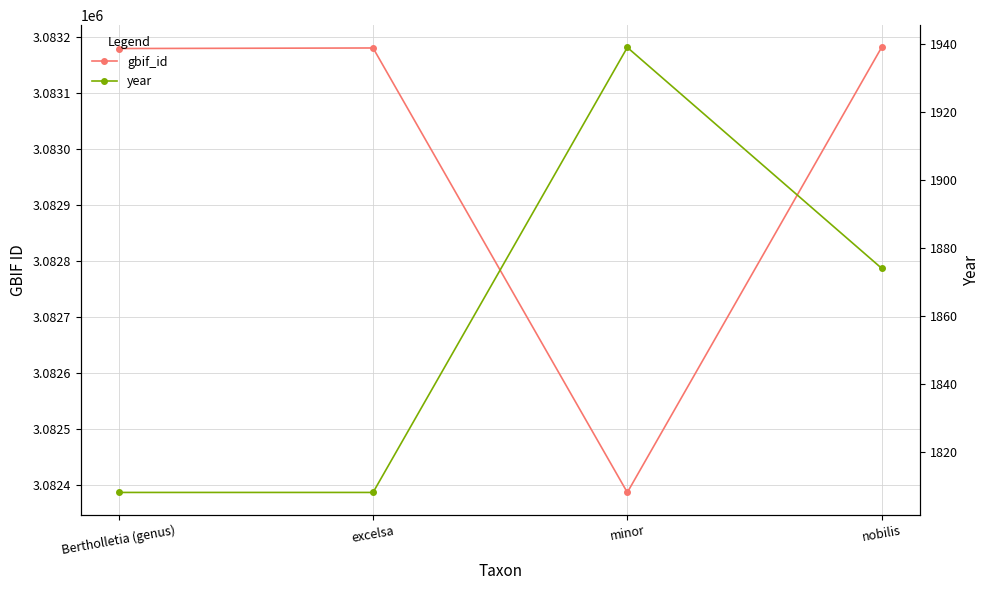

What is the label of the 3rd point from the left?

minor